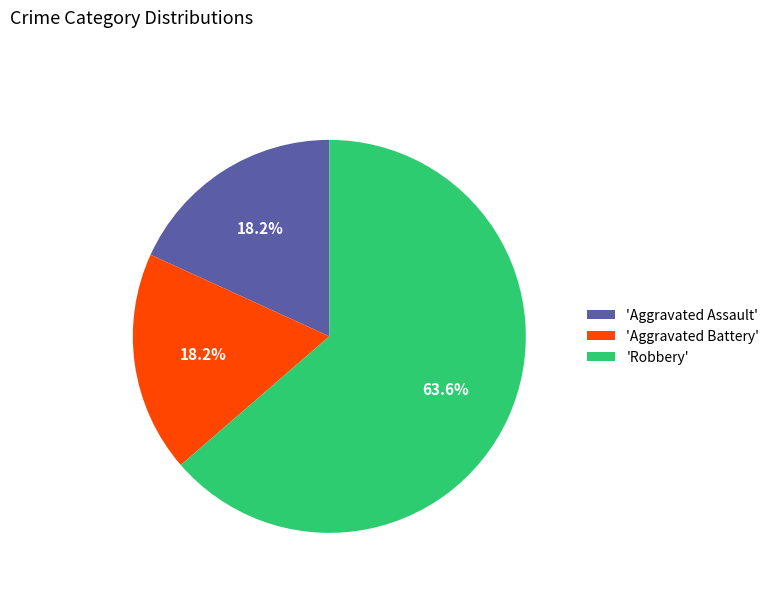

Which category has the biggest portion of the pie?

'Robbery'